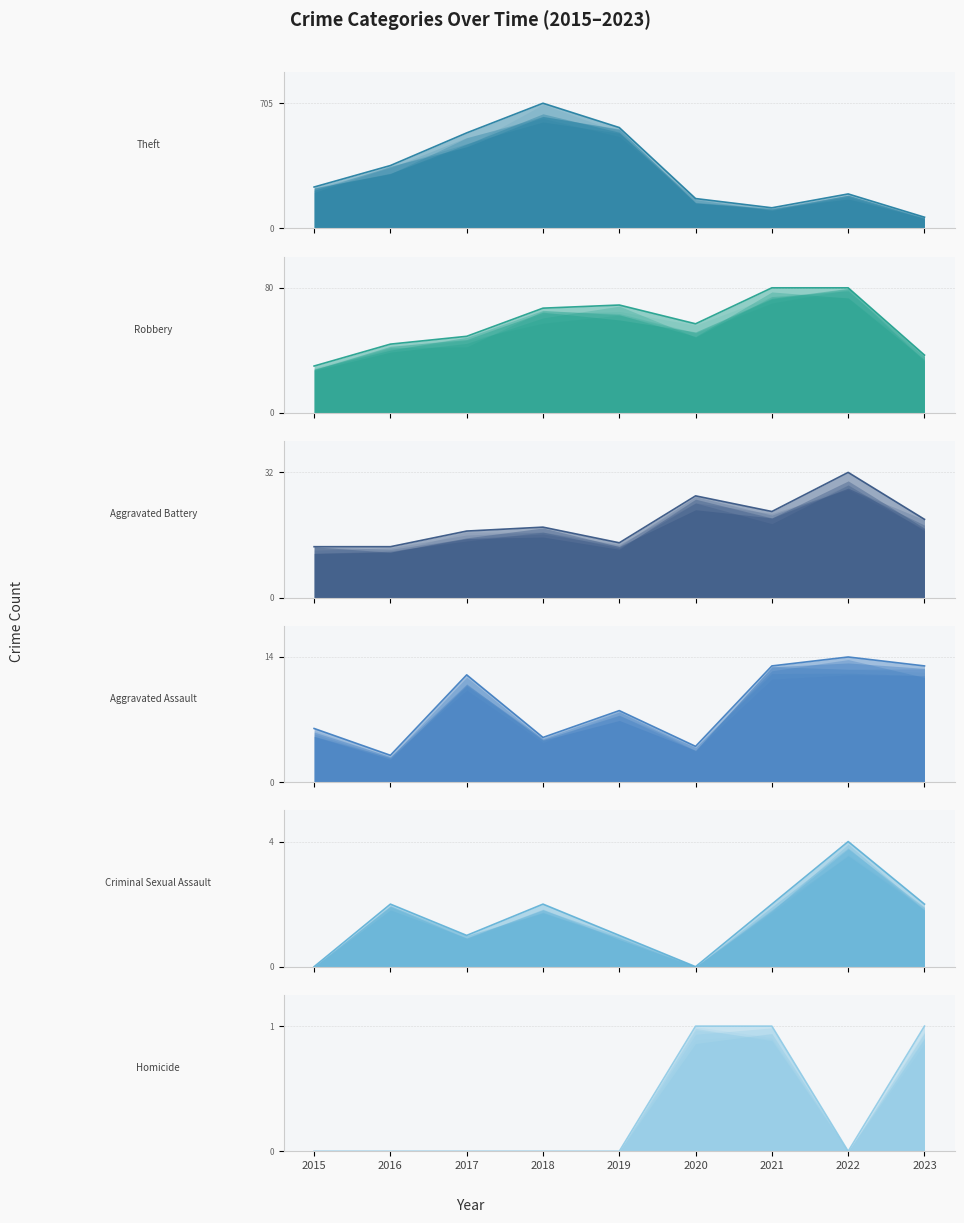

How many values in Homicide are above zero?

3